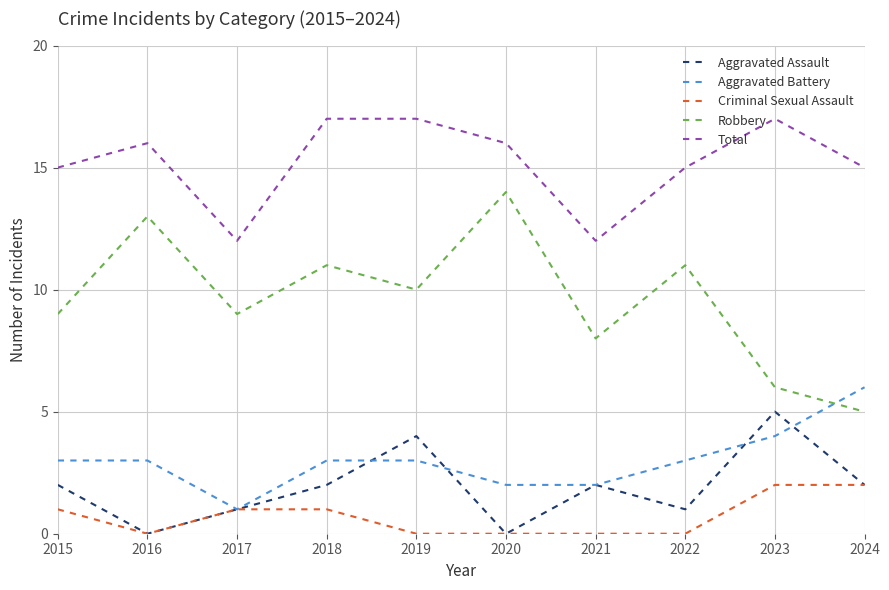

What is the greatest value displayed?

17